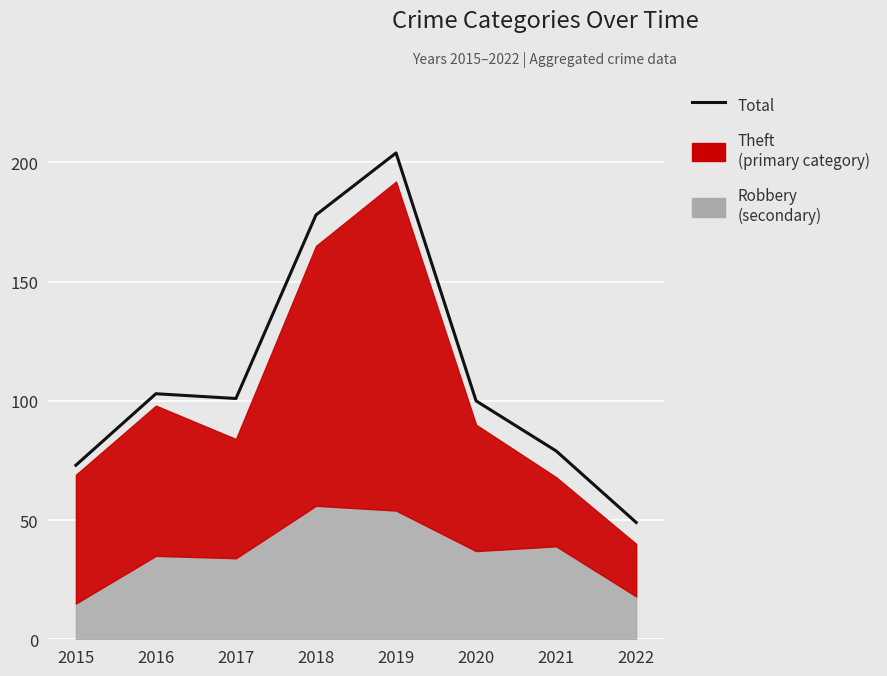

The value at 2019 is 65. True or false?

False